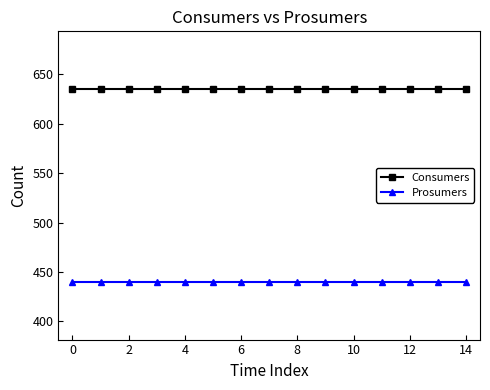

What is the highest value of the Prosumers series?

440